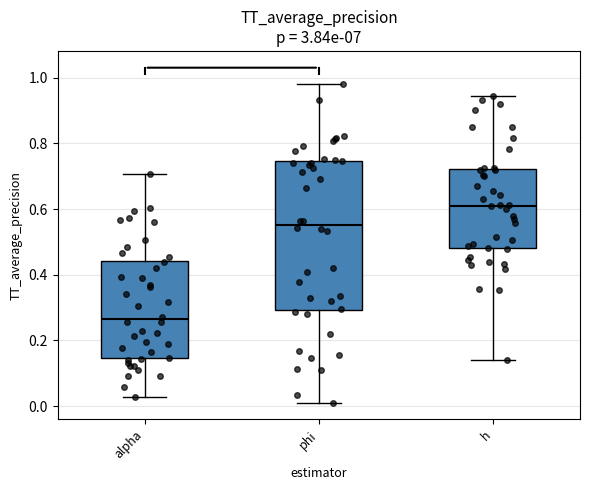

Reading left to right, read every box against the y-axis: the position of its median line, the range the box covers, and the ends of its whiskers. The values are not printed on the chart, so give them approximately, as read against the axis.

alpha: median 0.26, box 0.14 to 0.44, whiskers 0.02 to 0.70
phi: median 0.56, box 0.30 to 0.74, whiskers 0.02 to 0.98
h: median 0.62, box 0.48 to 0.72, whiskers 0.14 to 0.94